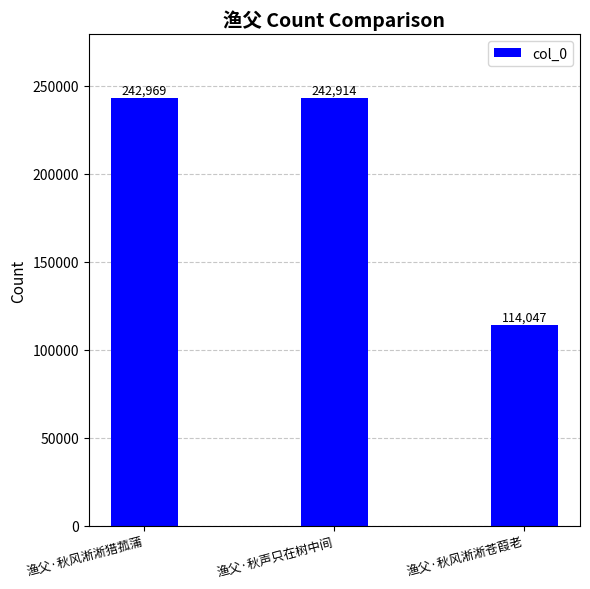

Are the bars grouped side by side (vs. stacked)?

No